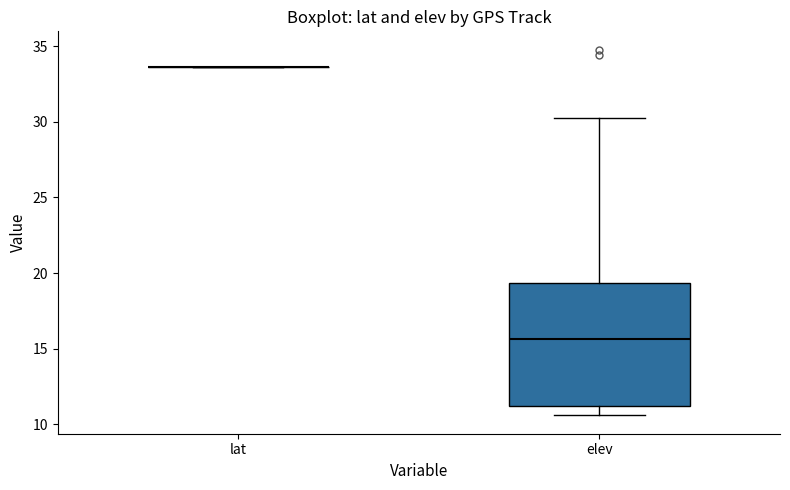

Where does the median line of the box for elev sit on the y-axis? The values are not printed on the chart, so give them approximately, as read against the axis.

15.5